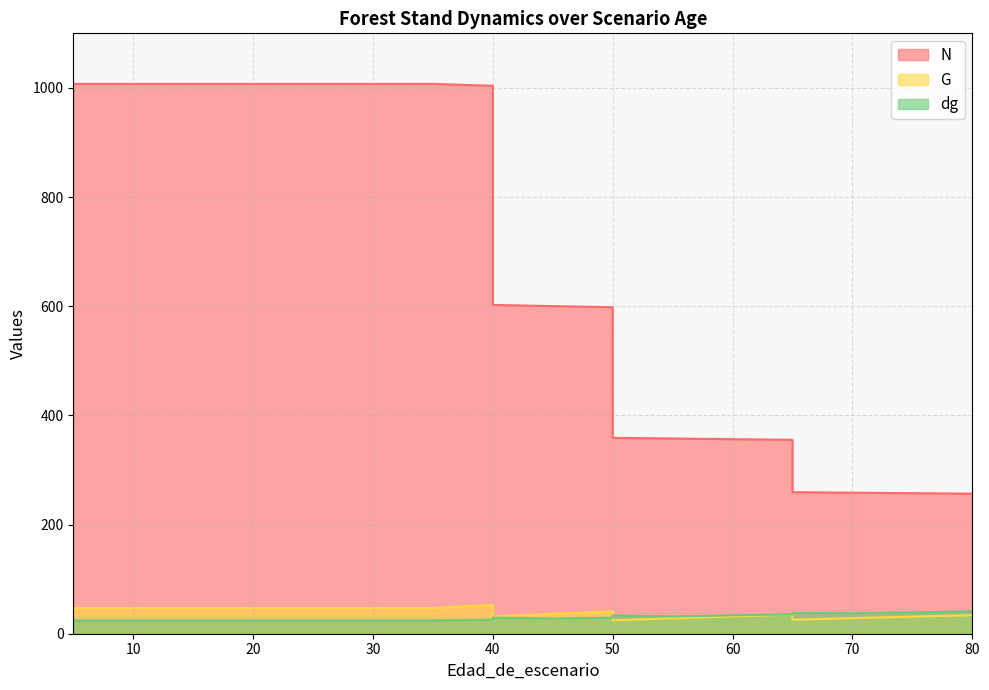

What is the difference between the maximum and minimum values in the N series?

750.8